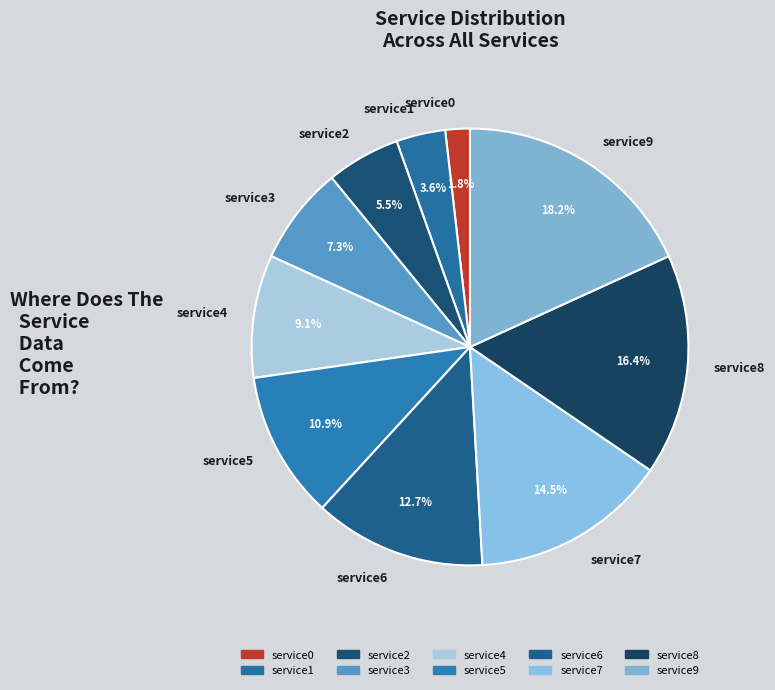

To the nearest percent, what is the difference between the service4 and service6 slice percentages?

4%